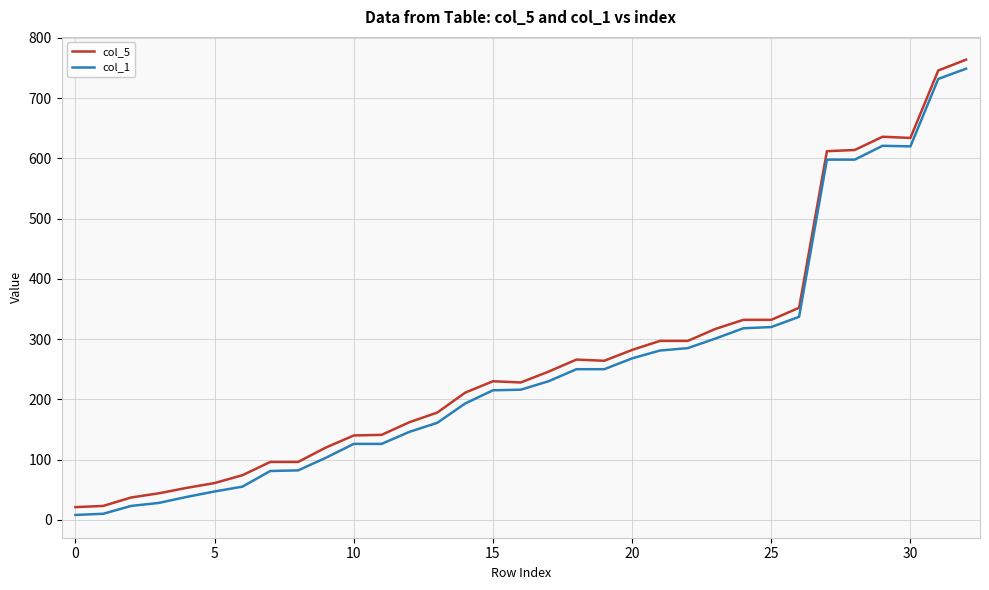

What are all the series names shown in the legend?

col_5, col_1